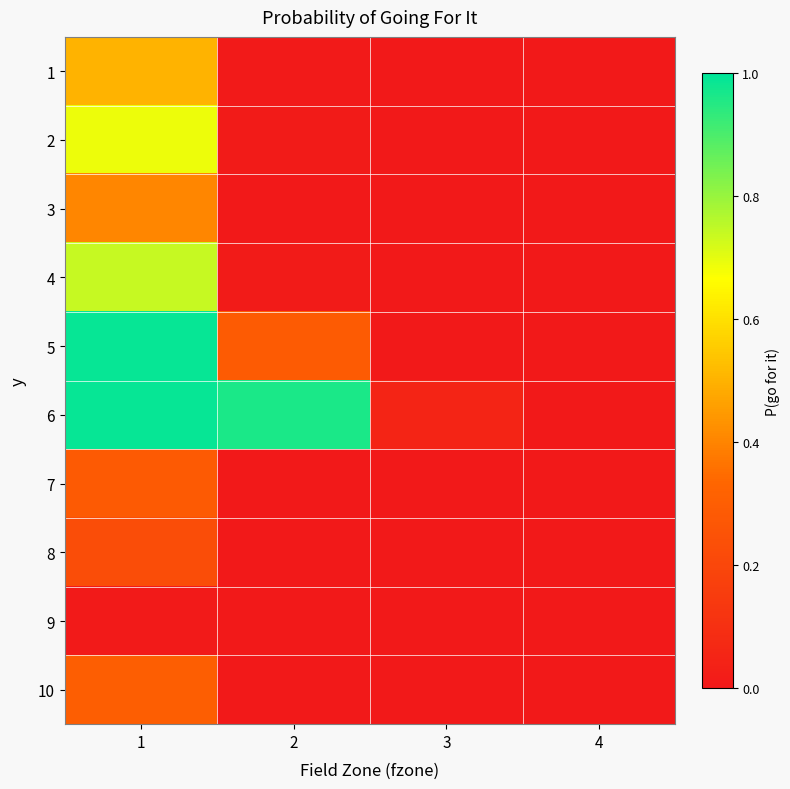

Rank the series at 2 from highest to lowest value.

6, 5, 2, 4, 1, 3, 7, 8, 9, 10